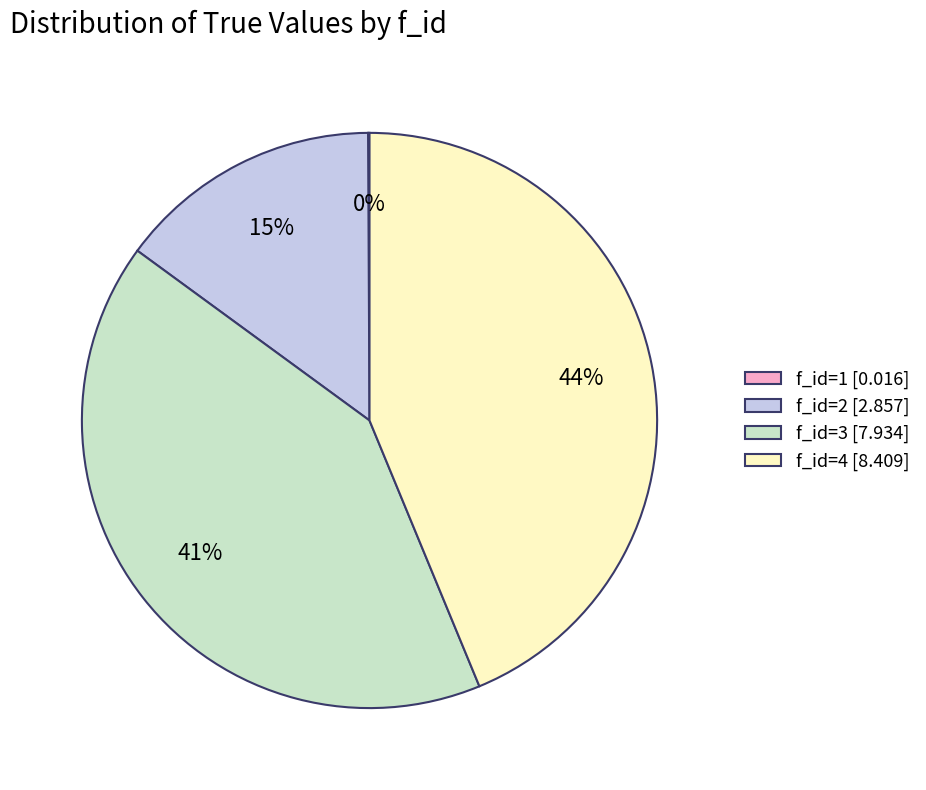

To the nearest percent, what is the average slice percentage?

25%